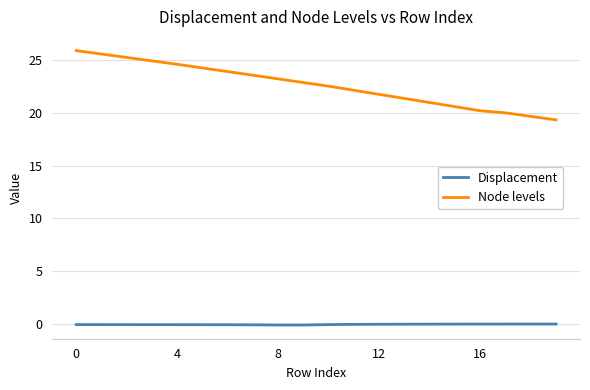

List the series in order of their overall mean, highest first.

Node levels, Displacement